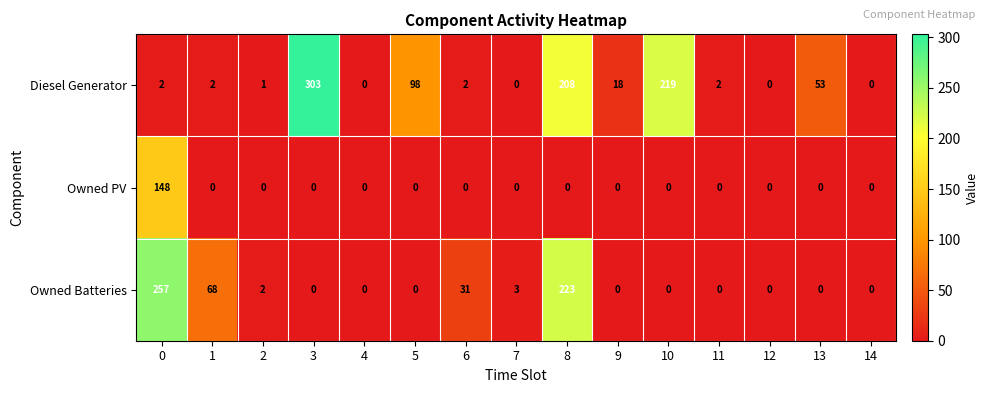

What is the sum of all Diesel Generator values?

908